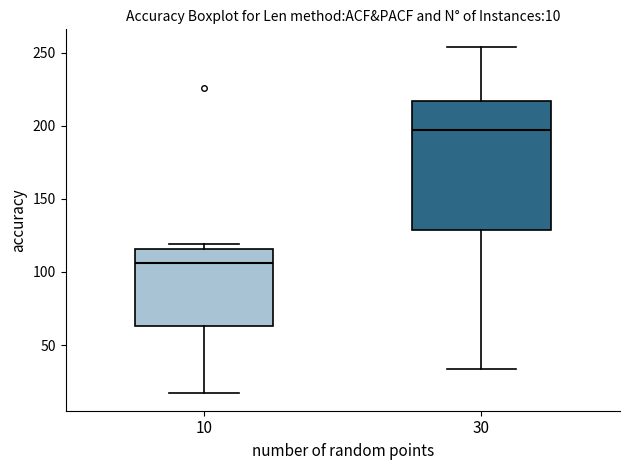

Comparing the boxes themselves (not the whiskers), which one is the tallest?

30